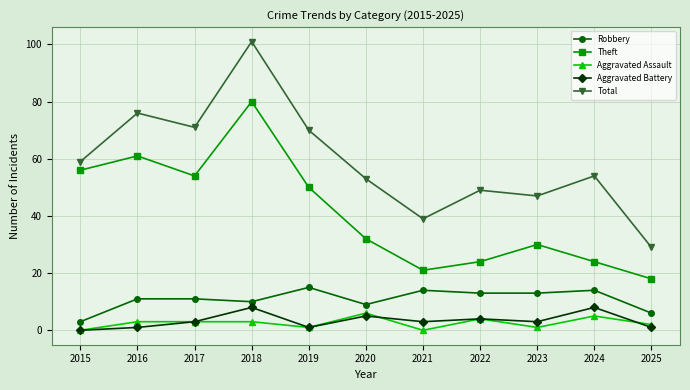

What is the value of the Theft point at the 5th from the left?

50